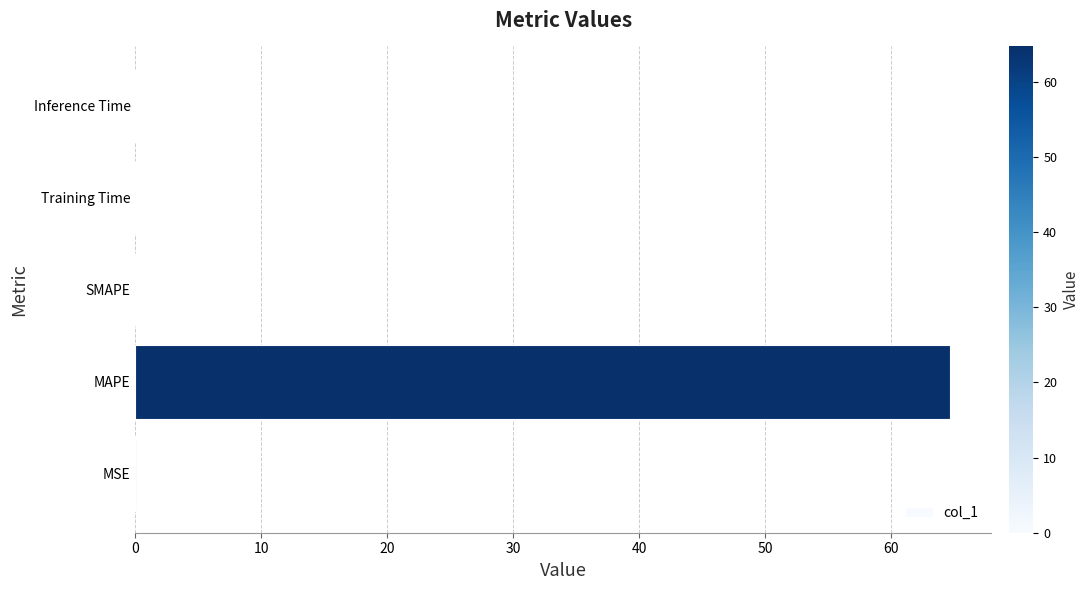

What is the sum of all values?

64.8